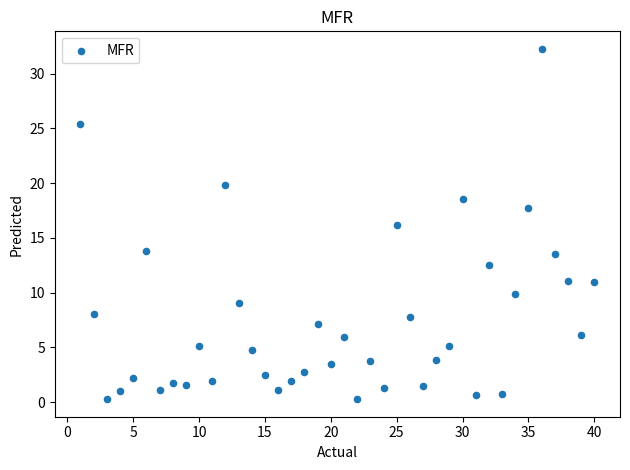

What is the range of Y values (max minus min)?

32.0